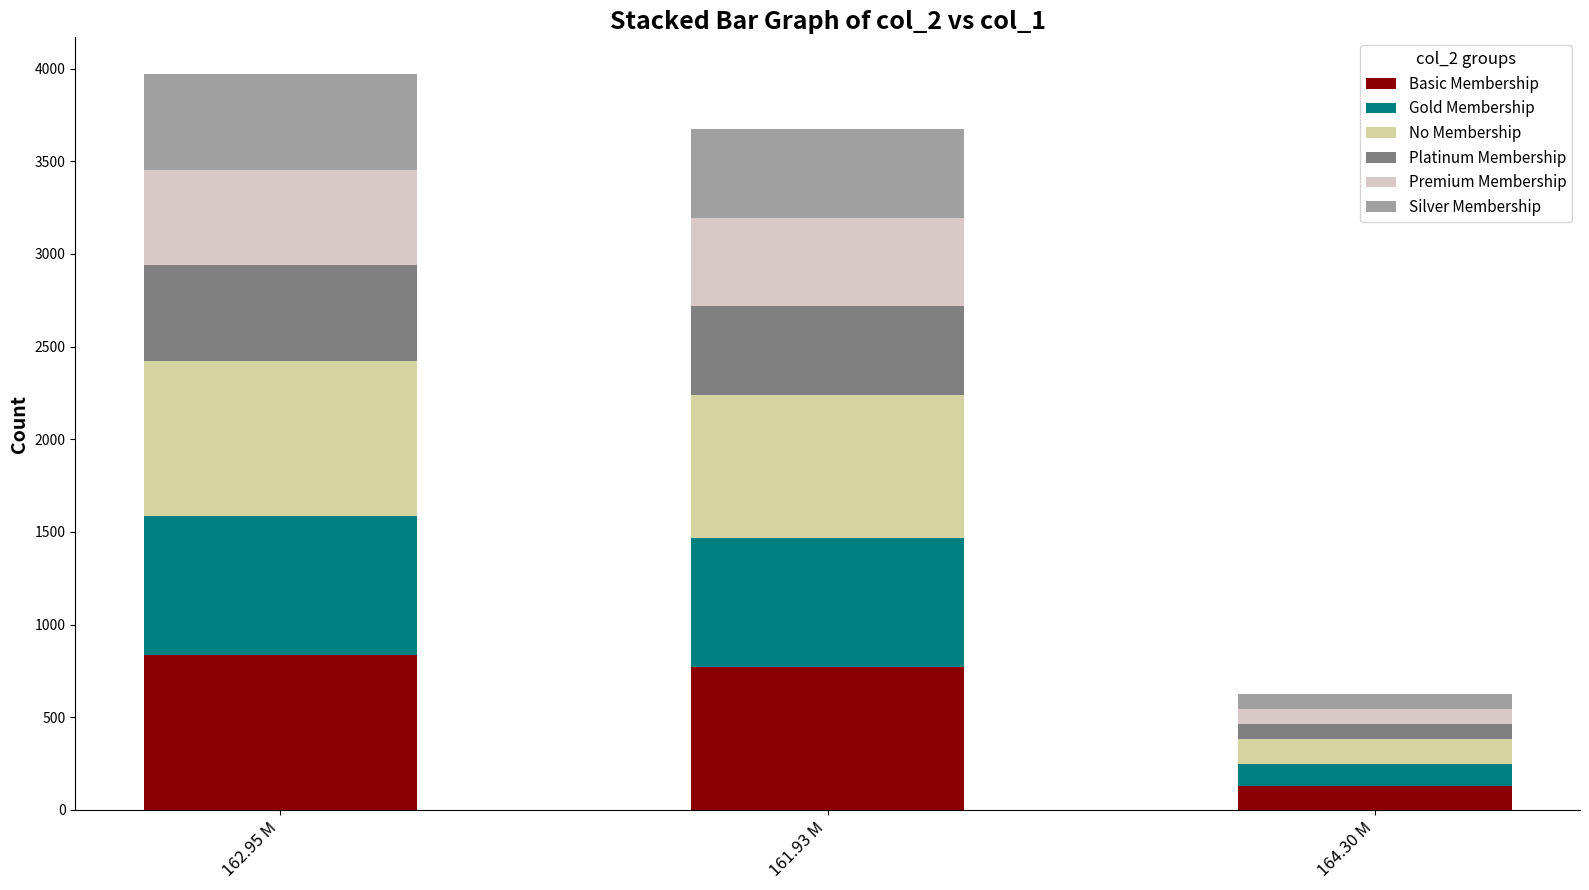

At which label does Basic Membership reach its peak?

162.95 M